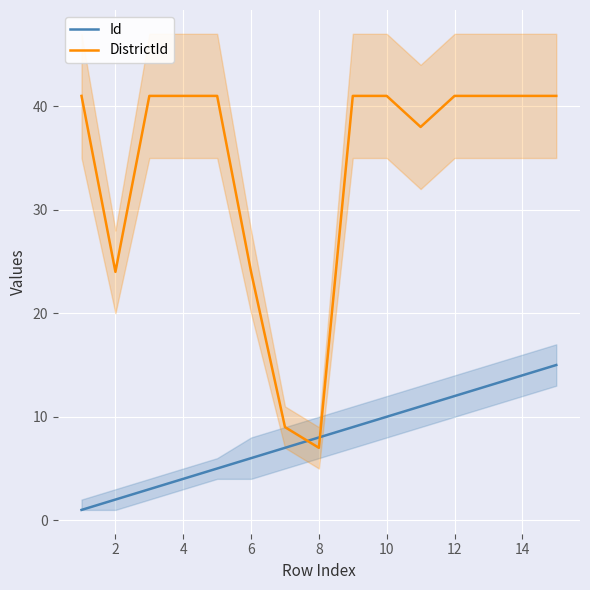

What is the maximum value for DistrictId?

41